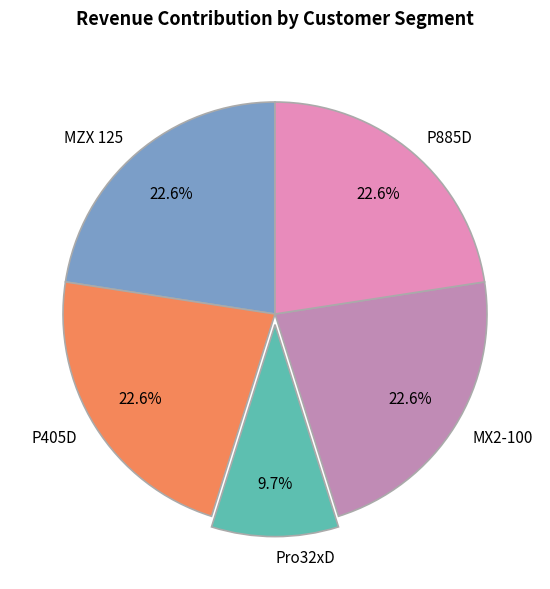

To the nearest percent, what is the difference between the MZX 125 and Pro32xD slice percentages?

13%